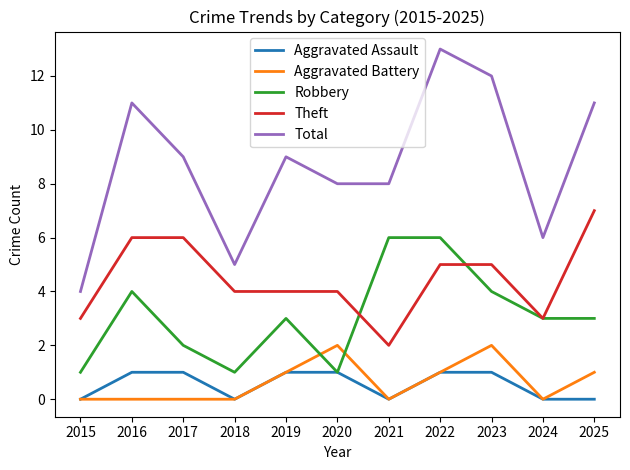

Rank the series by their maximum value, from lowest to highest.

Aggravated Assault, Aggravated Battery, Robbery, Theft, Total